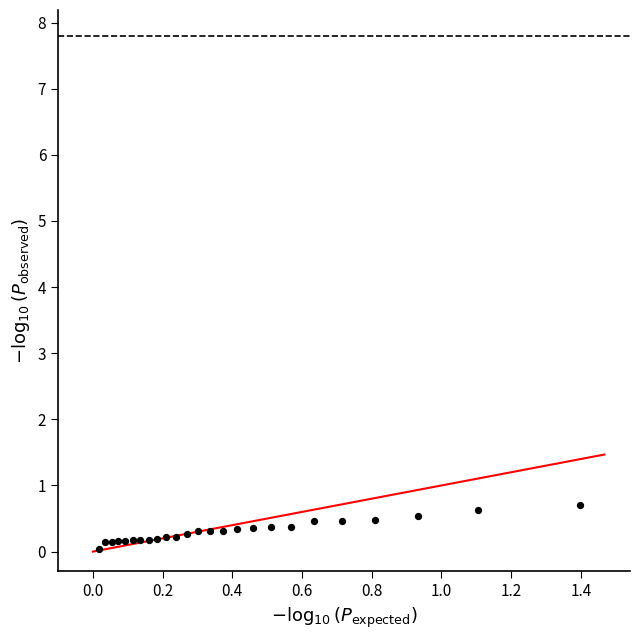

What is the range of Y values (max minus min)?

0.7